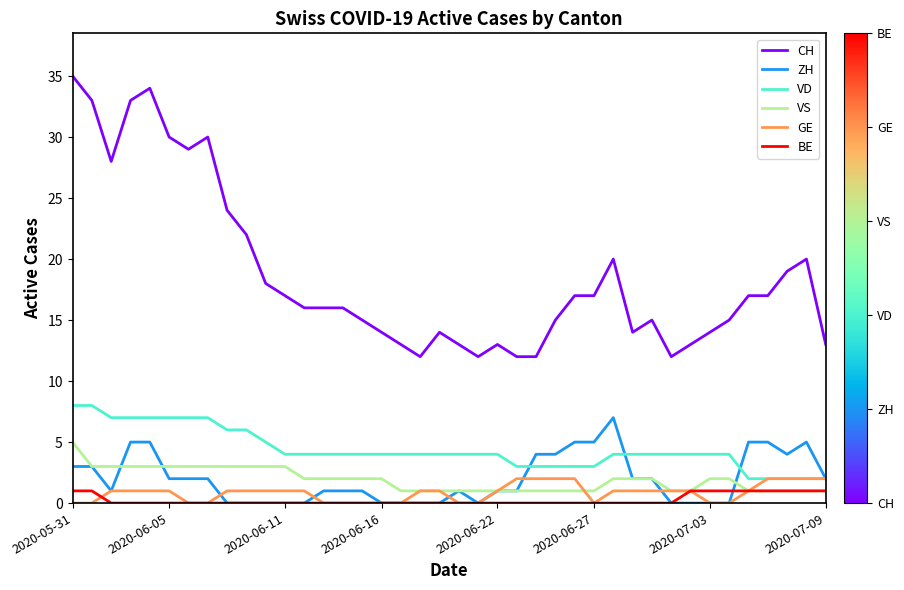

What is the highest value of the VS series?

5